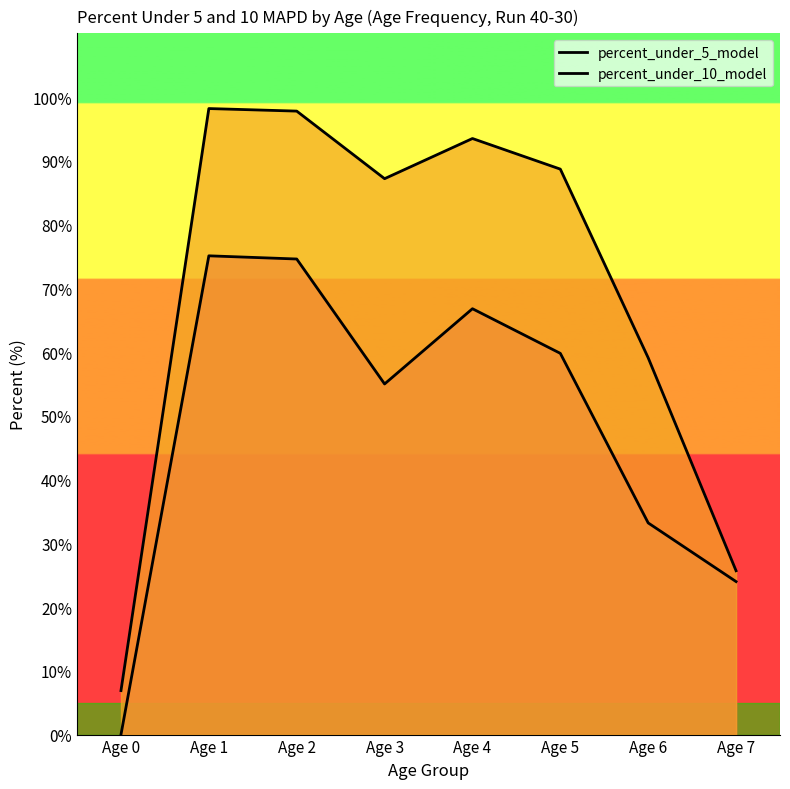

True or false: percent_under_5_model and percent_under_10_model intersect in this chart.

False